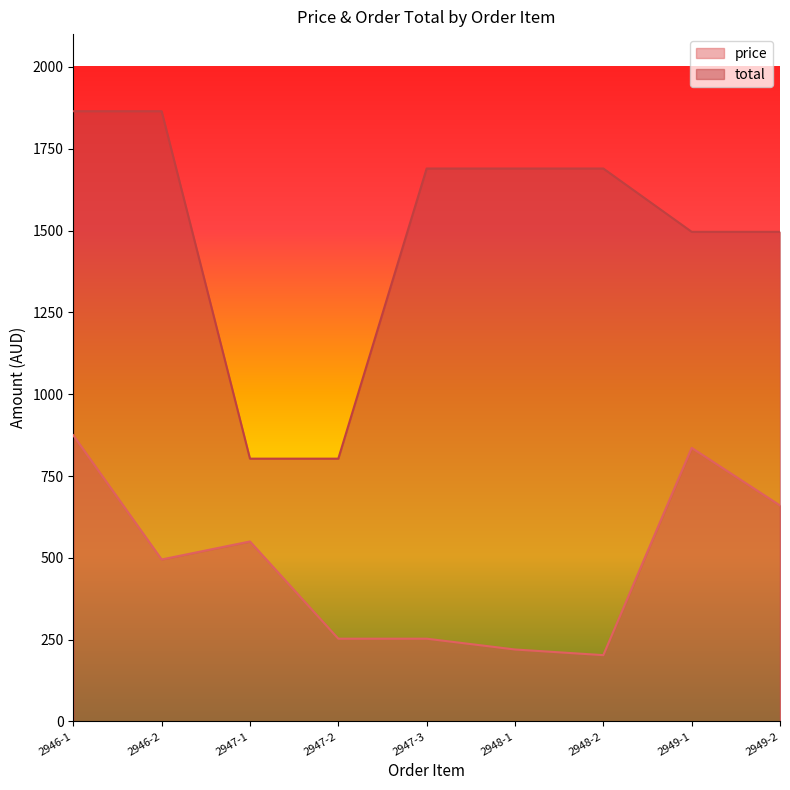

How many interior local peaks does the price series have?

2